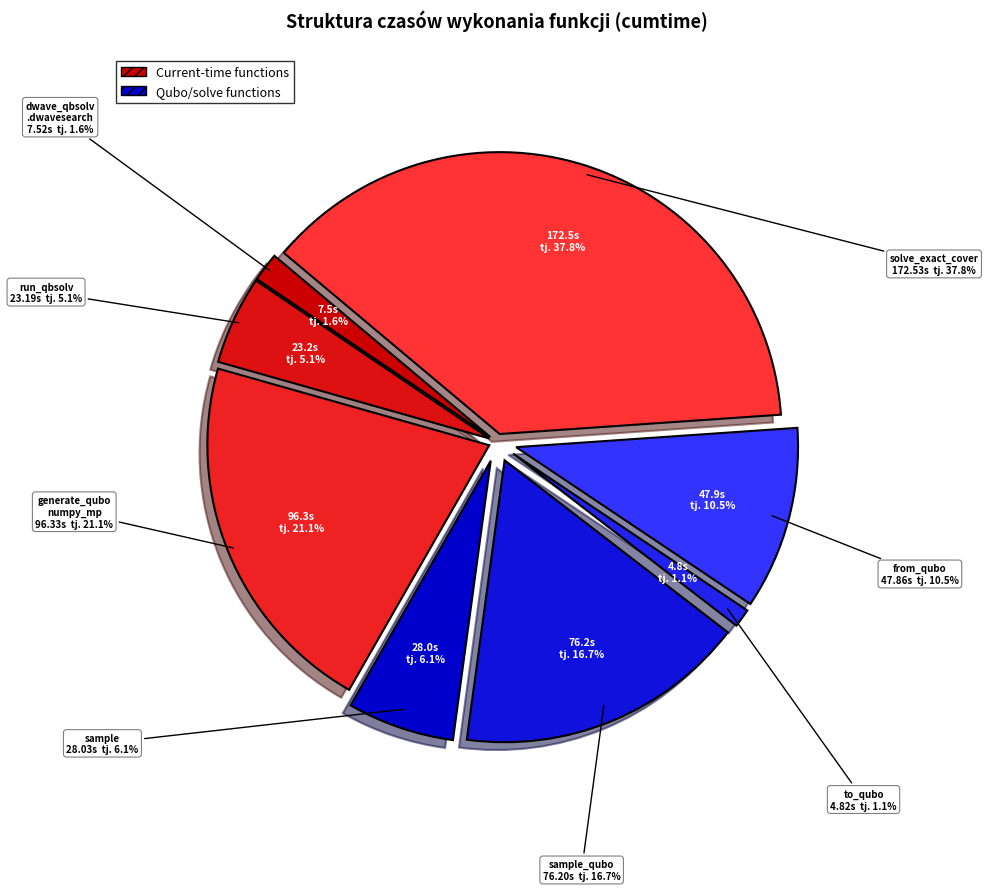

What is the change in value from sample to sample_qubo?

+48.2